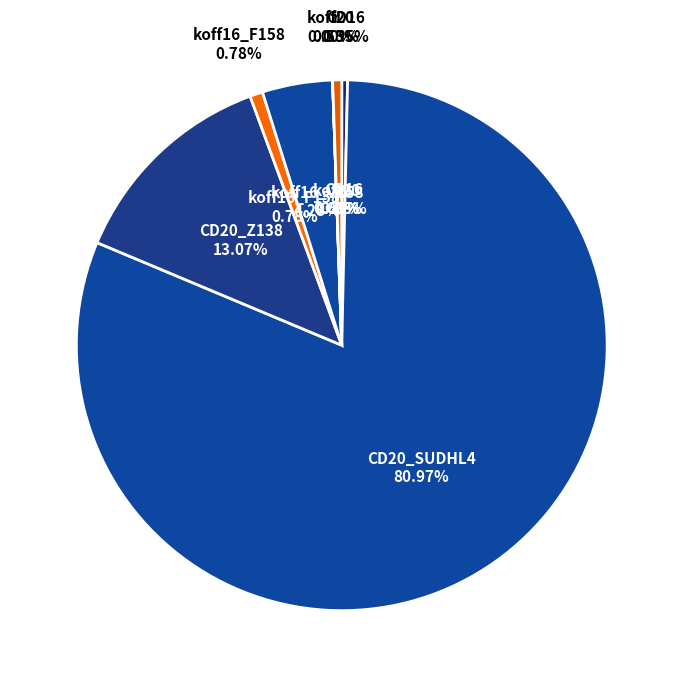

Is CD20_SUDHL4 the majority of the pie?

Yes